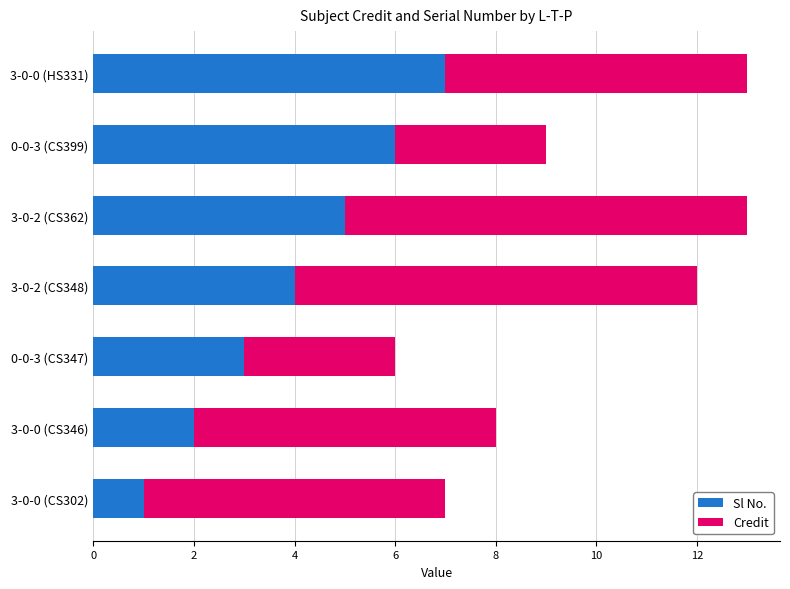

Rank the categories by Sl No. value from lowest to highest.

3-0-0 (CS302), 3-0-0 (CS346), 0-0-3 (CS347), 3-0-2 (CS348), 3-0-2 (CS362), 0-0-3 (CS399), 3-0-0 (HS331)